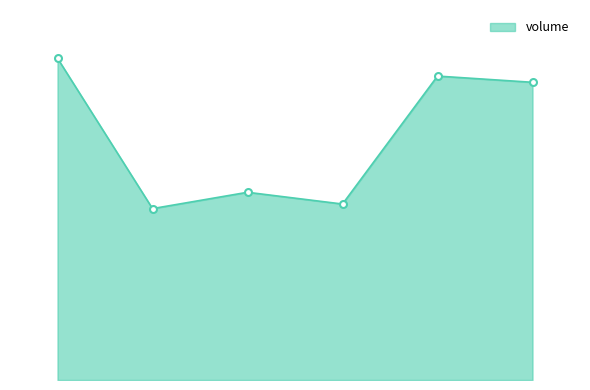

List the labels in order of value, smallest first.

2022-10-27, 2022-10-25, 2022-10-26, 2022-10-21, 2022-10-24, 2022-10-28